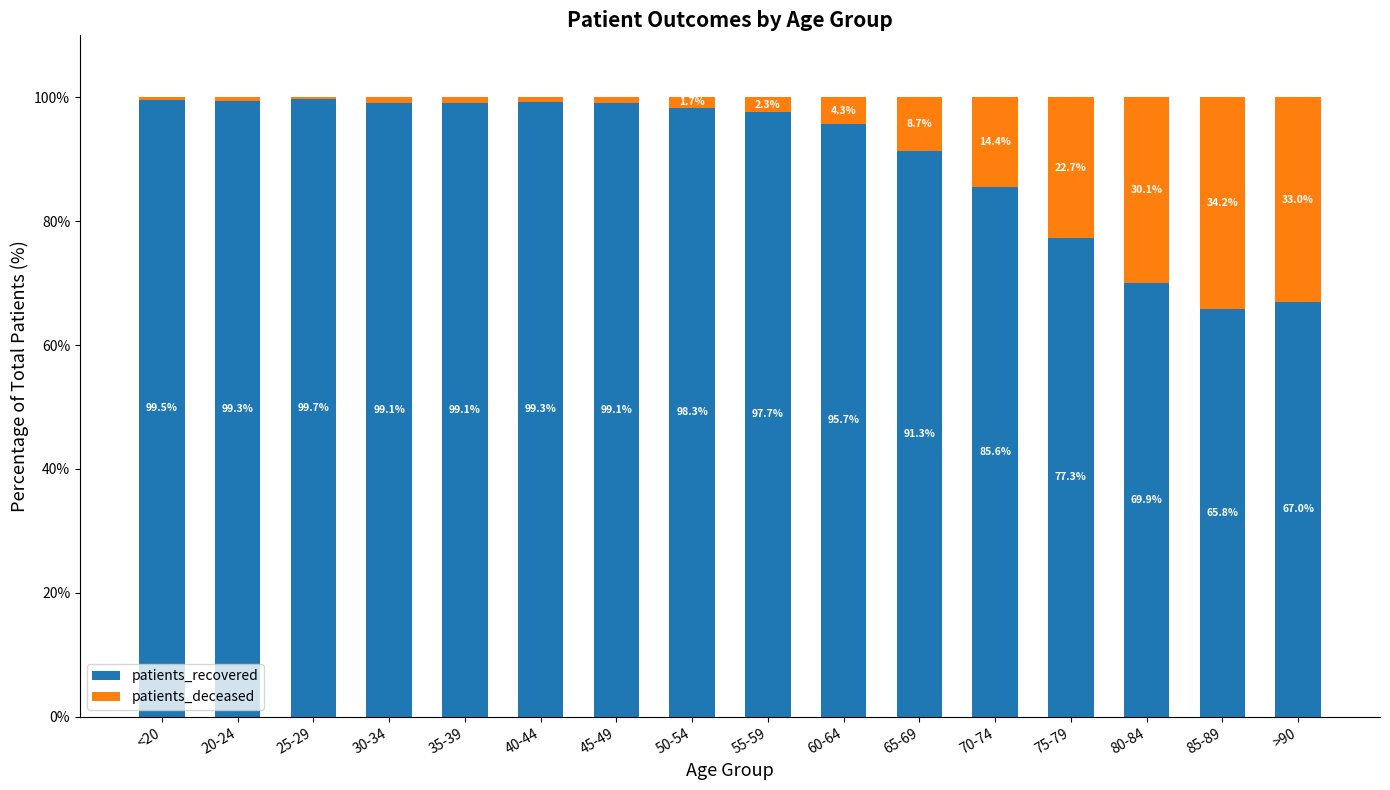

Which category has the highest value in the patients_recovered series?

25-29